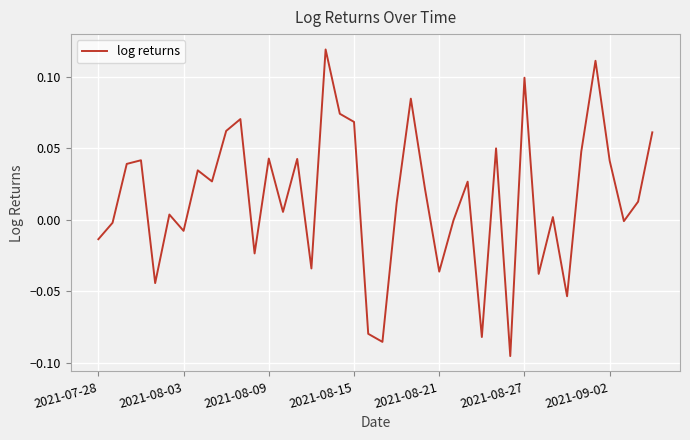

Is this an area chart (filled region under the line)?

No